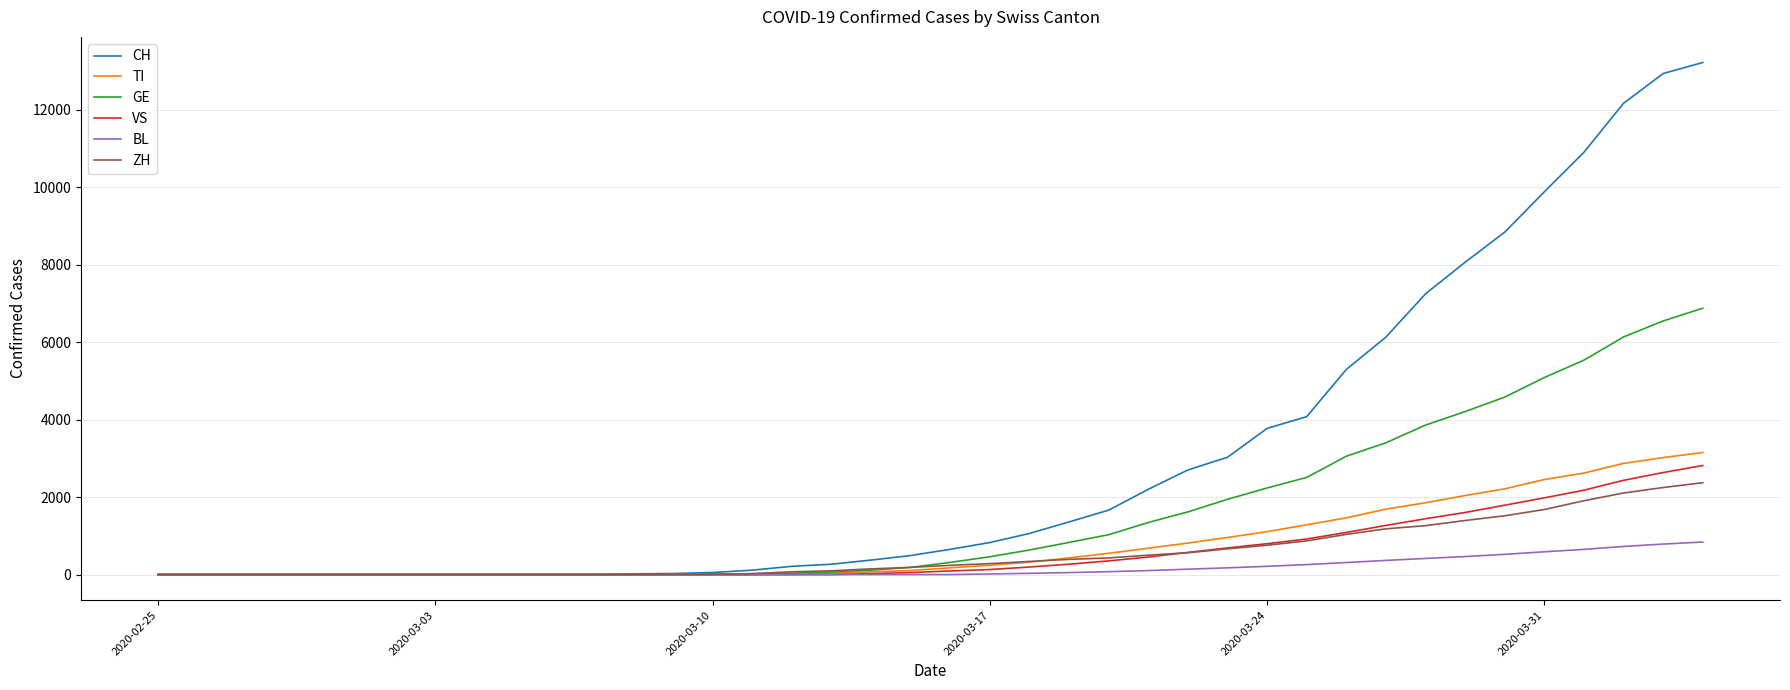

Which series has the widest spread of values?

CH